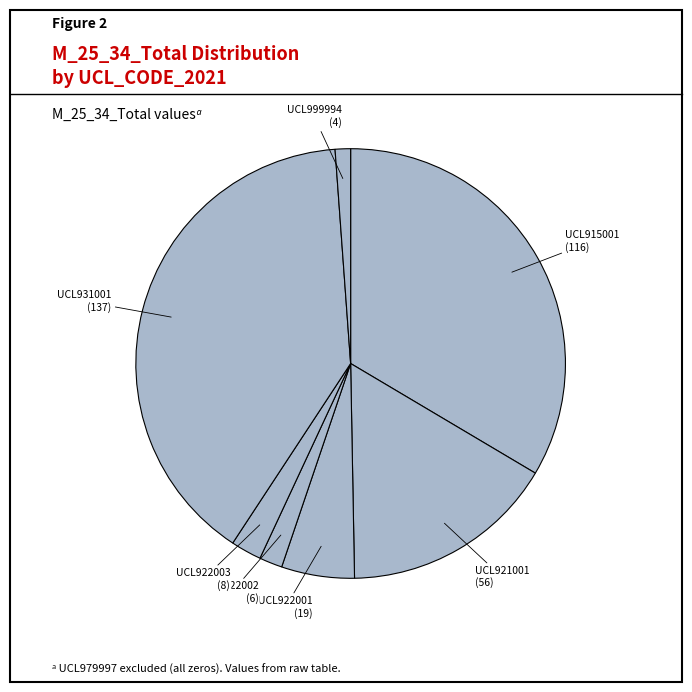

Rank the categories by value from highest to lowest.

UCL931001, UCL915001, UCL921001, UCL922001, UCL922003, UCL922002, UCL999994